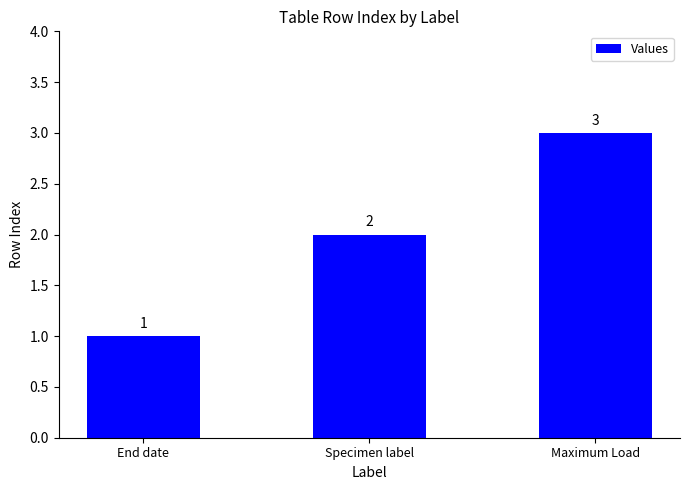

What is the value of the 2nd bar from the left?

2